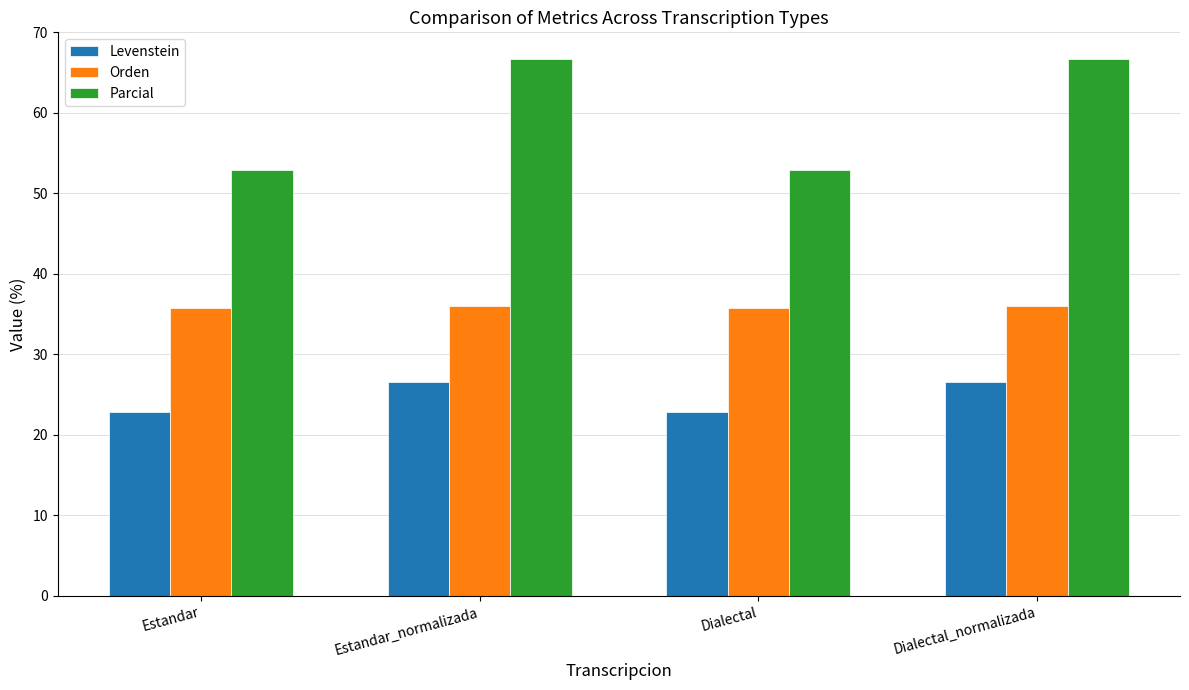

Which series changed the most between Dialectal and Dialectal_normalizada?

Parcial